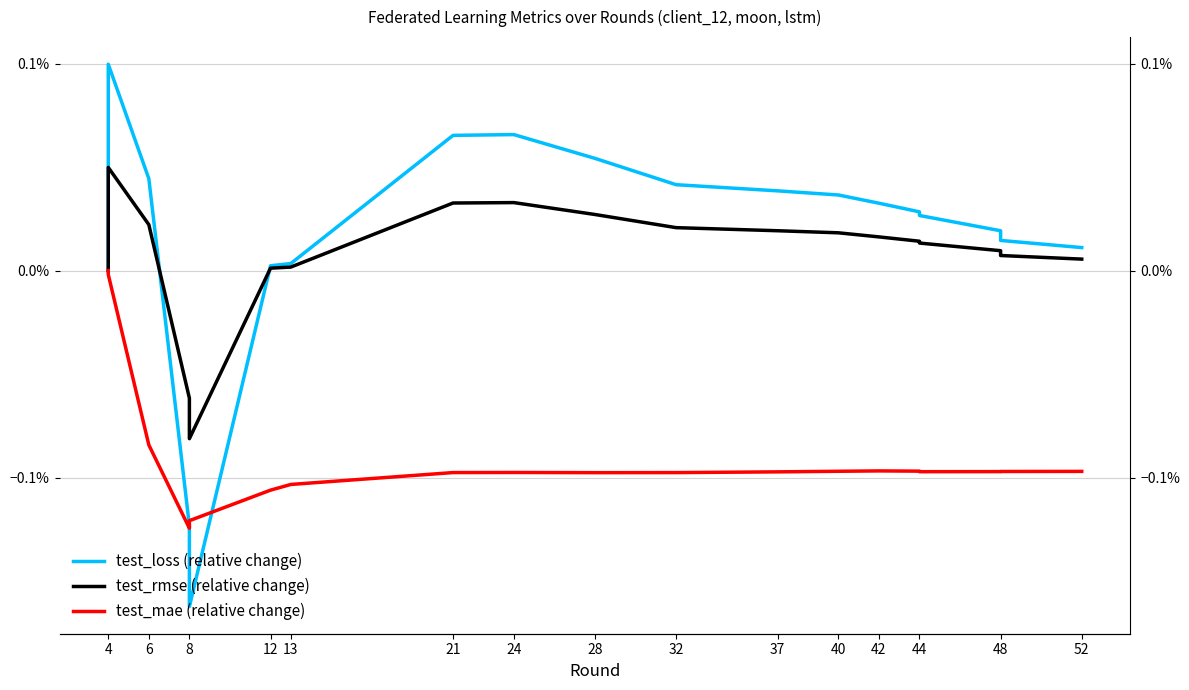

Is it true that test_rmse (relative change) equals 0.0 at 40?

False